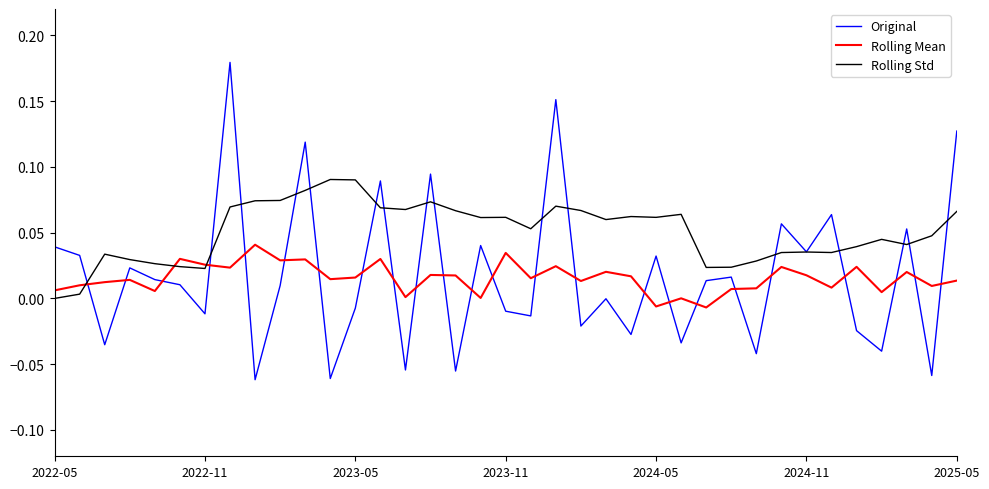

What are all the series names shown in the legend?

Original, Rolling Mean, Rolling Std